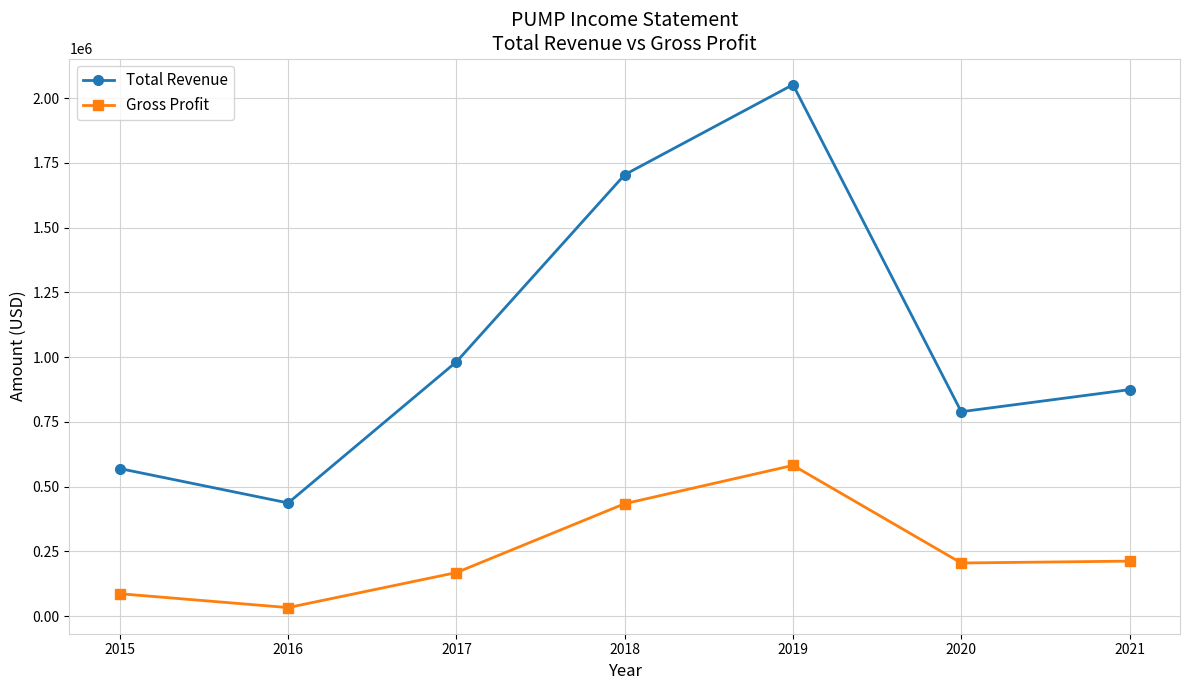

How many interior local peaks does the Gross Profit series have?

1